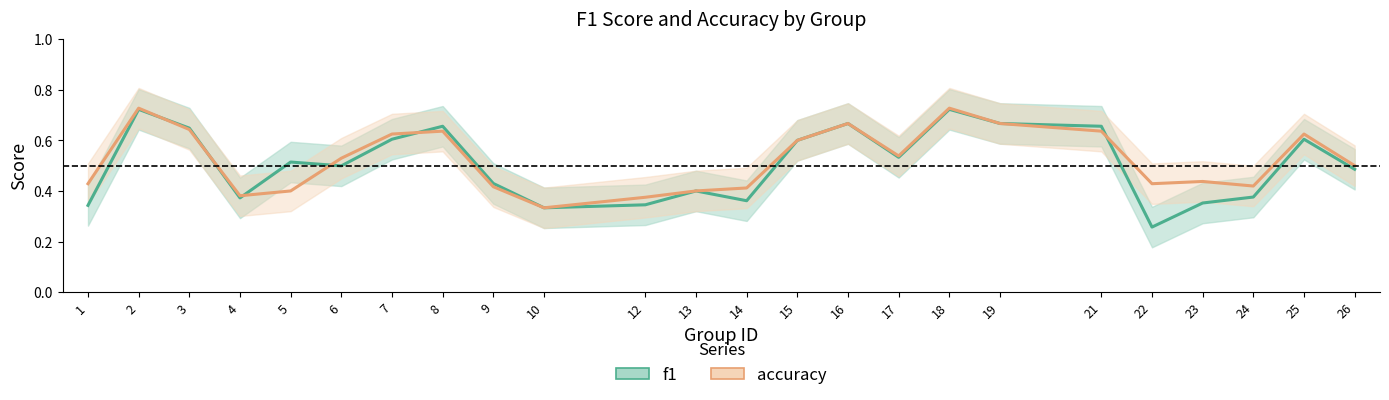

Rank the categories by accuracy value from highest to lowest.

2, 18, 16, 19, 3, 8, 21, 7, 25, 15, 17, 6, 26, 23, 1, 22, 24, 9, 14, 5, 13, 4, 12, 10